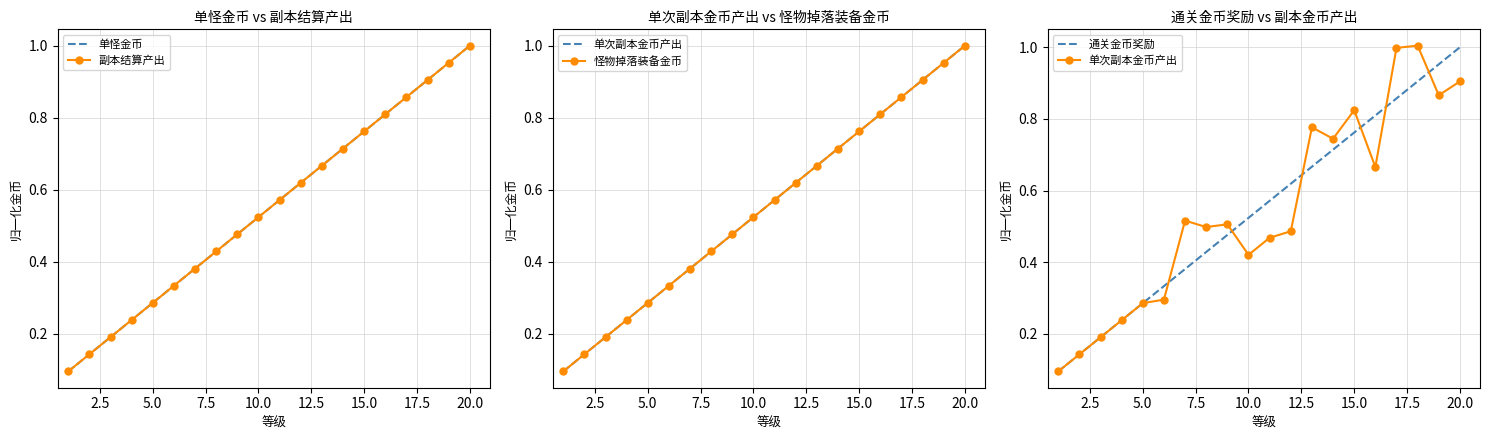

True or false: 单怪金币 and 通关金币奖励 intersect in this chart.

False